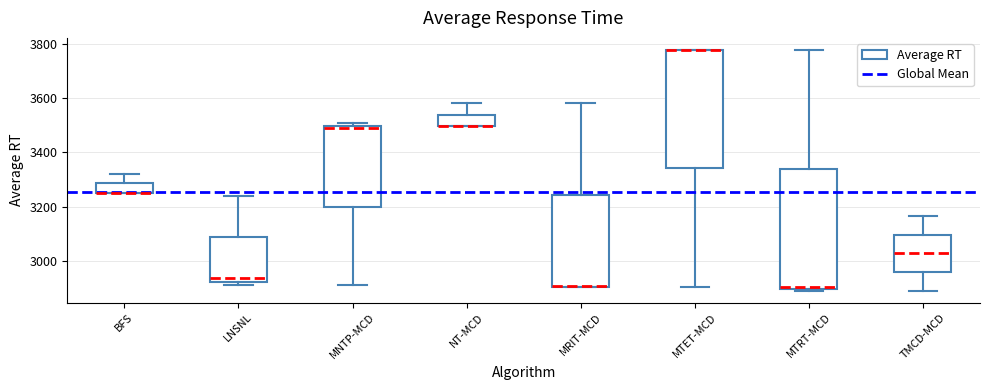

Reading left to right, transcribe this box plot: for each box, give where its median line is, the range the box spans, and where its two whiskers end, as read against the y-axis. The values are not printed on the chart, so give them approximately, as read against the axis.

BFS: median 3260 (drawn on the box's lower edge), box 3260 to 3280, whiskers 3260 to 3320
LNSNL: median 2940, box 2920 to 3080, whiskers 2920 (just below the box's lower edge) to 3240
MNTP-MCD: median 3480, box 3200 to 3500, whiskers 2920 to 3500 (just above the box's upper edge)
NT-MCD: median 3500 (drawn on the box's lower edge), box 3500 to 3540, whiskers 3500 to 3580
MRIT-MCD: median 2900 (drawn on the box's lower edge), box 2900 to 3240, whiskers 2900 to 3580
MTET-MCD: median 3780 (drawn on the box's upper edge), box 3340 to 3780, whiskers 2900 to 3780
MTRT-MCD: median 2900 (just above the box's lower edge), box 2900 to 3340, whiskers 2900 (just below the box's lower edge) to 3780
TMCD-MCD: median 3020, box 2960 to 3100, whiskers 2900 to 3160